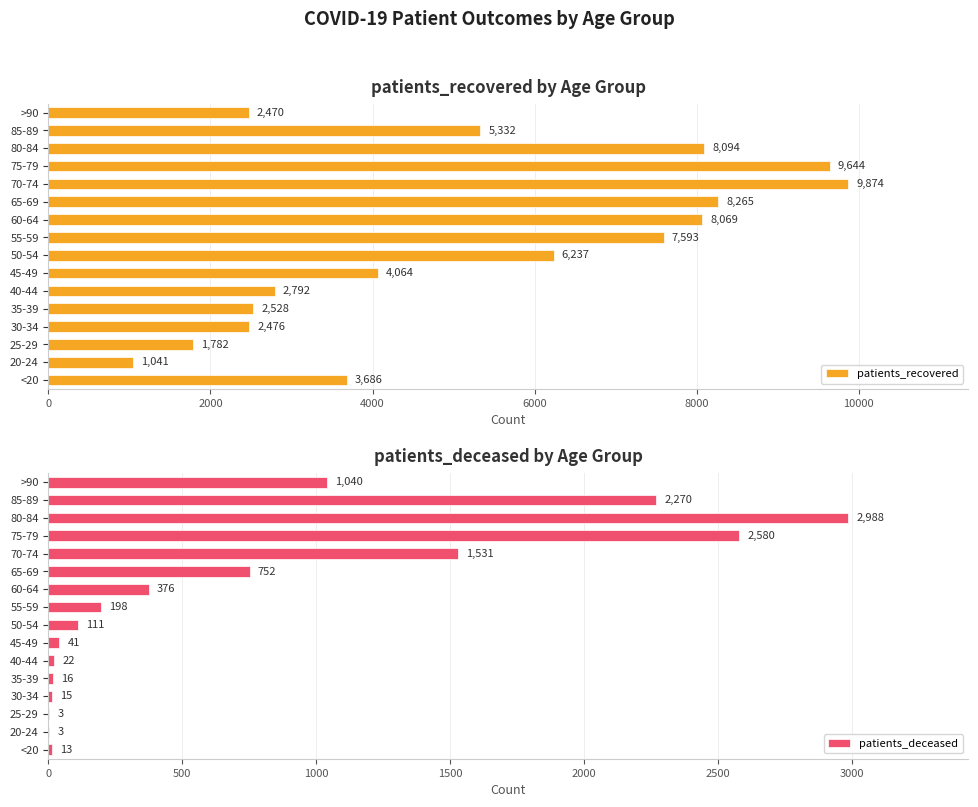

List the series in order of their overall mean, highest first.

patients_recovered, patients_deceased